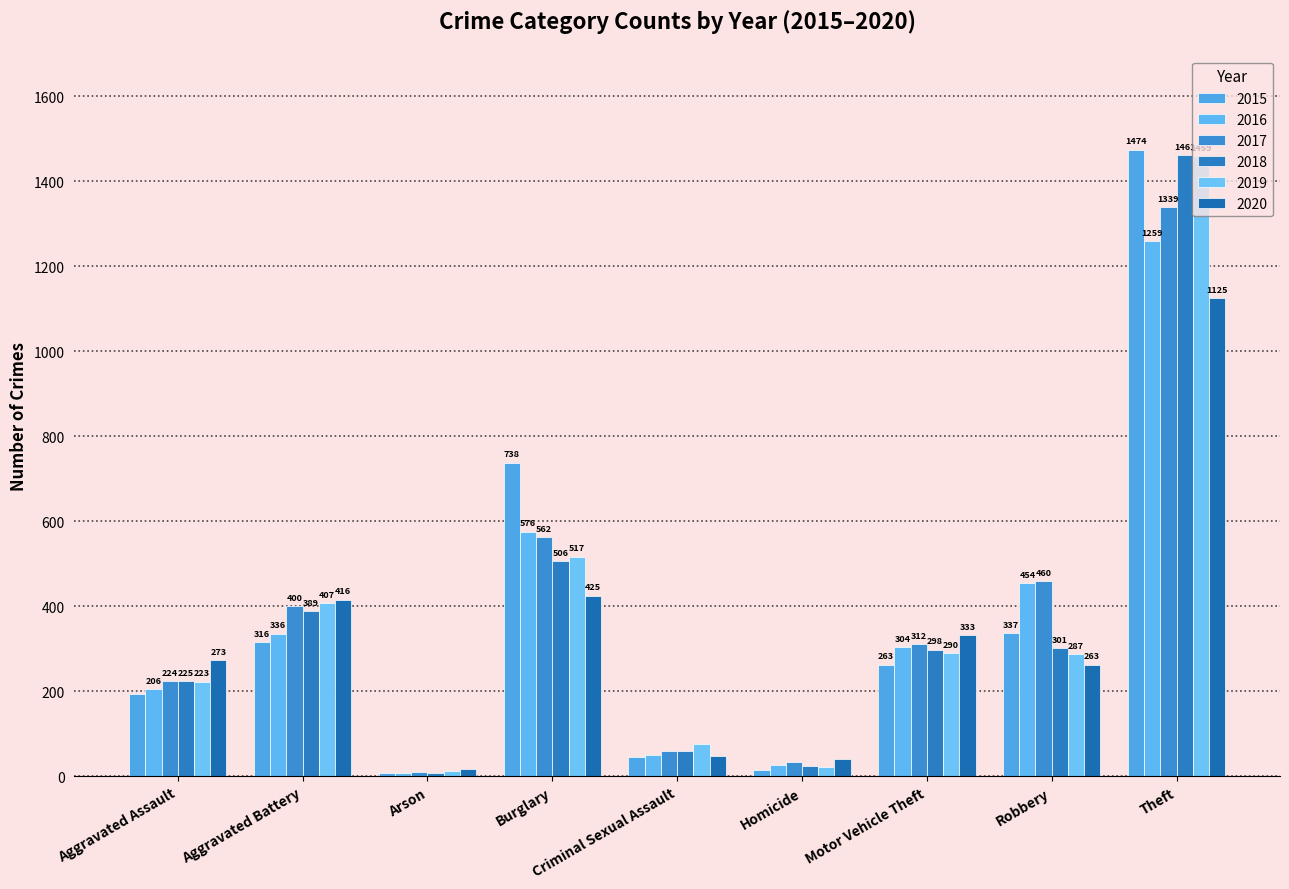

Reading left to right, transcribe all the data shown in this chart.

2015: Aggravated Assault=194	Aggravated Battery=316	Arson=9	Burglary=738	Criminal Sexual Assault=46	Homicide=15	Motor Vehicle Theft=263	Robbery=337	Theft=1474
2016: Aggravated Assault=206	Aggravated Battery=336	Arson=7	Burglary=576	Criminal Sexual Assault=50	Homicide=26	Motor Vehicle Theft=304	Robbery=454	Theft=1259
2017: Aggravated Assault=224	Aggravated Battery=400	Arson=10	Burglary=562	Criminal Sexual Assault=61	Homicide=33	Motor Vehicle Theft=312	Robbery=460	Theft=1339
2018: Aggravated Assault=225	Aggravated Battery=389	Arson=7	Burglary=506	Criminal Sexual Assault=60	Homicide=25	Motor Vehicle Theft=298	Robbery=301	Theft=1461
2019: Aggravated Assault=223	Aggravated Battery=407	Arson=12	Burglary=517	Criminal Sexual Assault=77	Homicide=22	Motor Vehicle Theft=290	Robbery=287	Theft=1459
2020: Aggravated Assault=273	Aggravated Battery=416	Arson=17	Burglary=425	Criminal Sexual Assault=48	Homicide=41	Motor Vehicle Theft=333	Robbery=263	Theft=1125